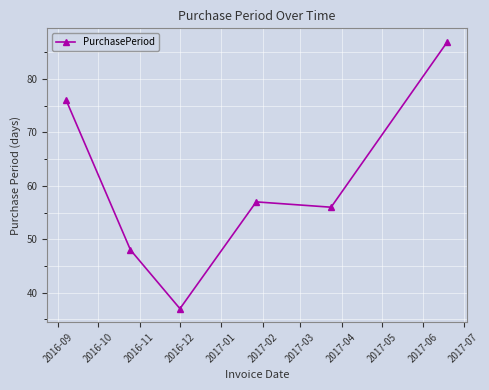

What is the value of the 4th point from the left?

57